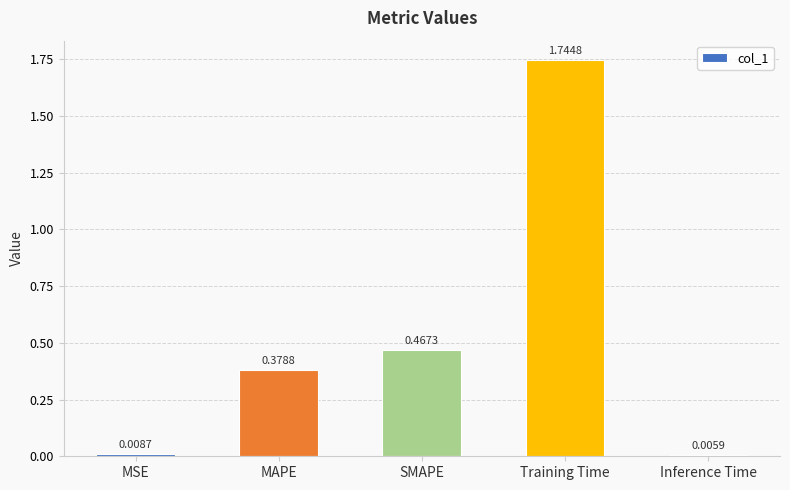

At which label is the value closest to 0?

Inference Time